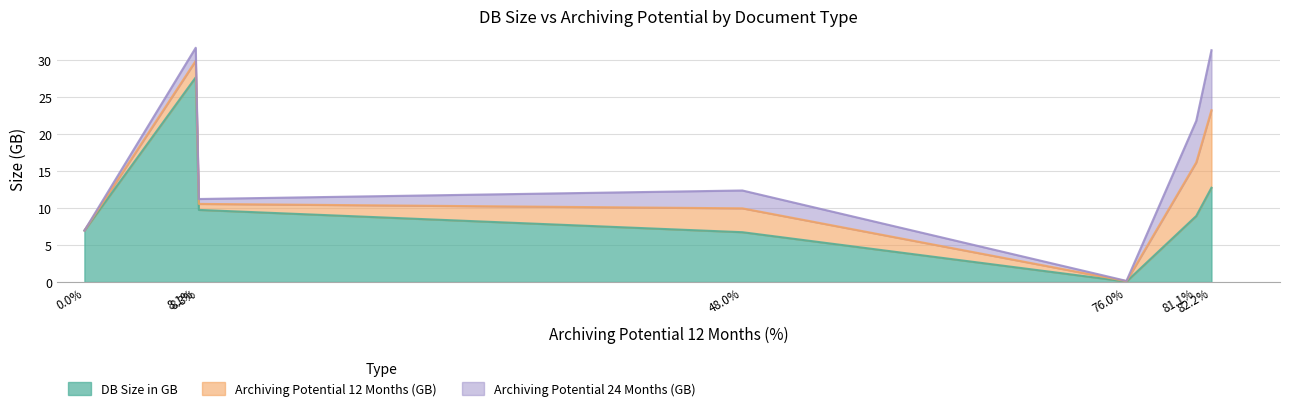

What is the difference between the Archiving Potential 12 Months (GB) values at Profit Center Accounting Documents and Sales Document Flow Data?

7.2